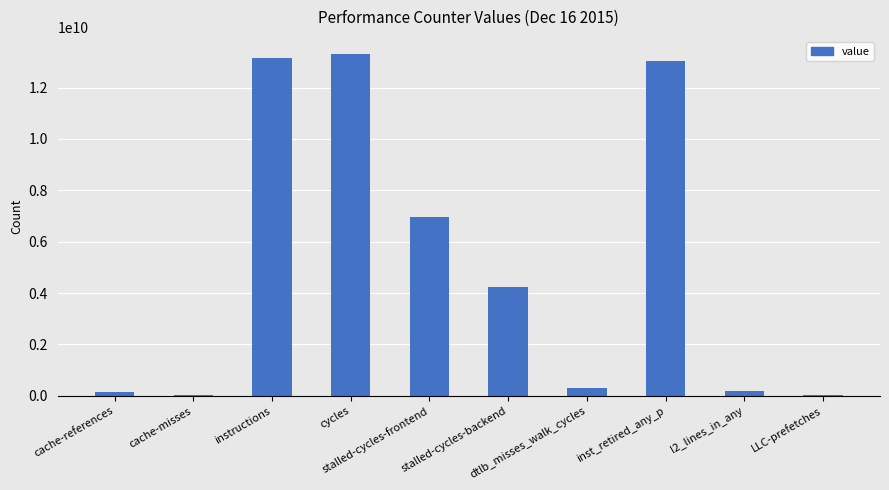

What is the maximum value shown in the chart?

13305693167